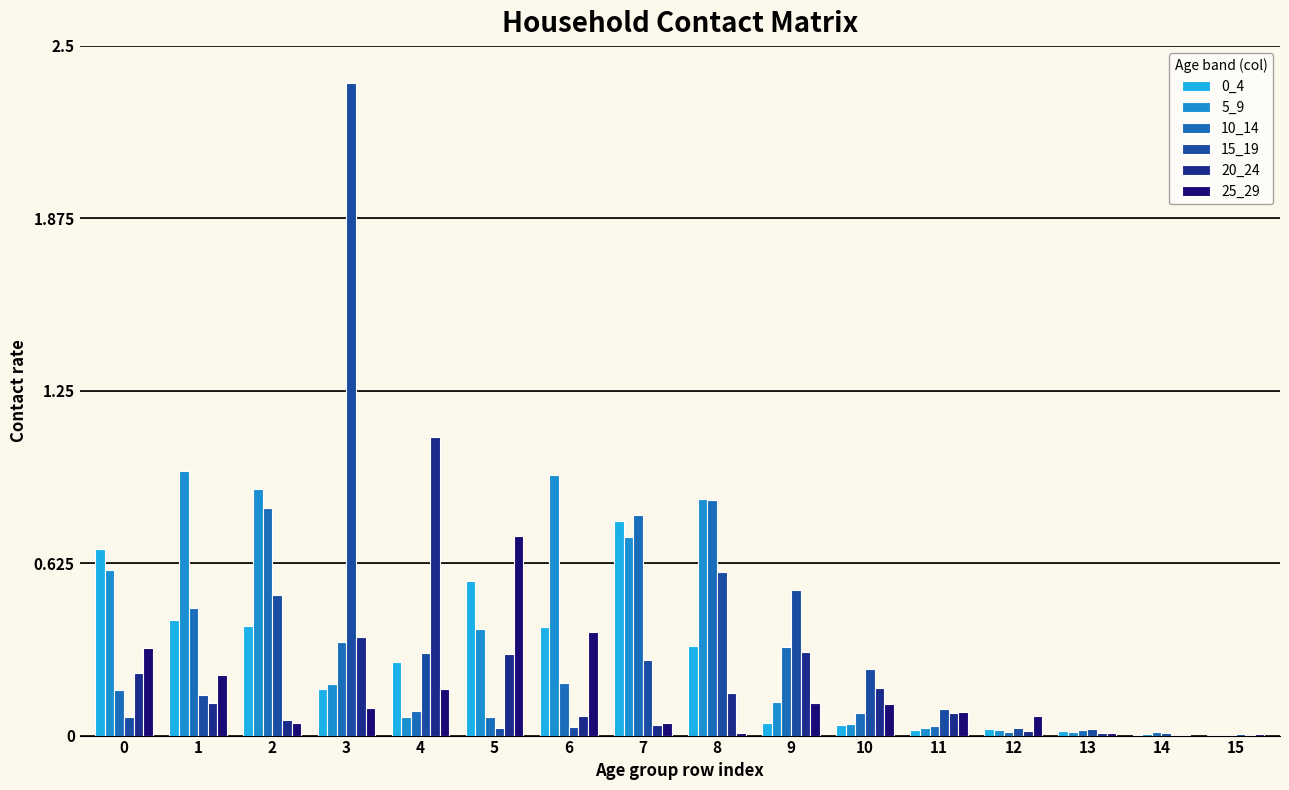

Is it true that 5_9 equals 0.3 at 3?

False